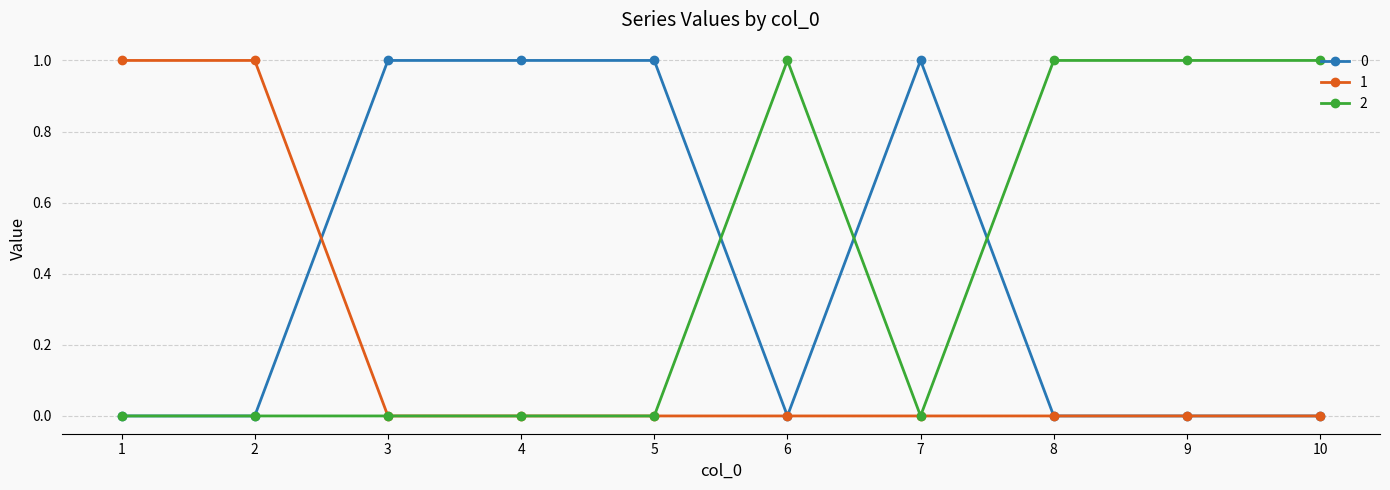

Is it true that 1 equals 0 at 4?

True